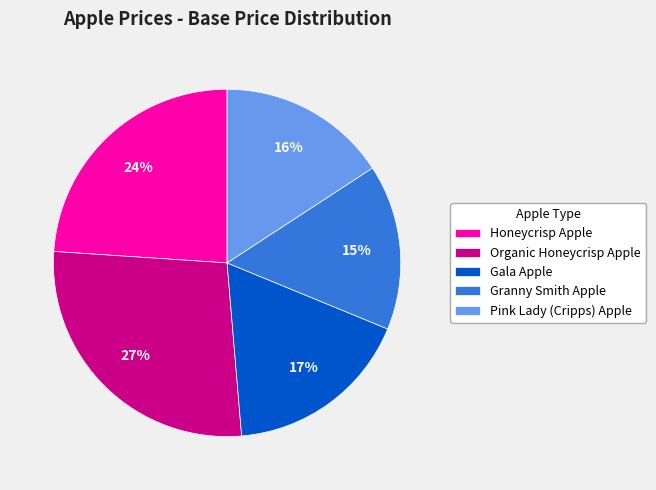

The Honeycrisp Apple slice represents 24% of the pie. True or false?

True